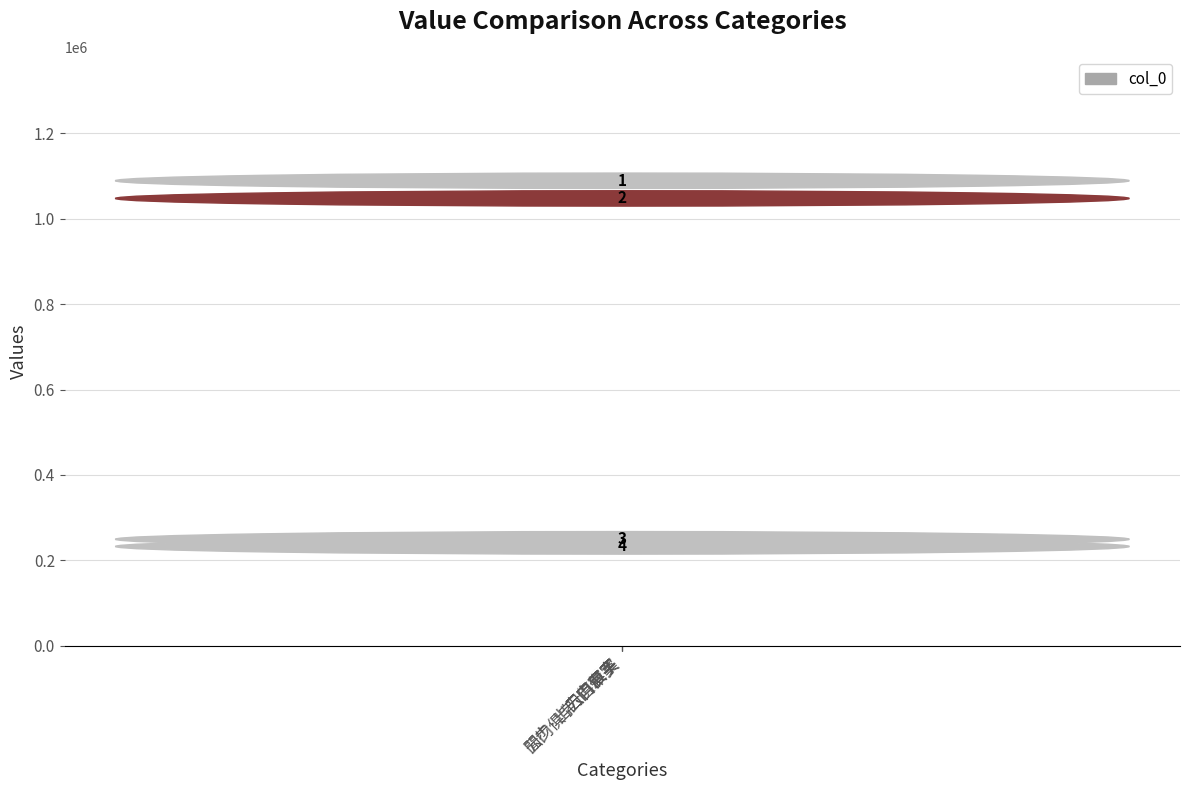

Reading left to right, extract all data points from this chart.

云门俱子=1060887	云门俱字=1019482	閒步·出门俱寂寞=221463	云门俱字·百草头=204568